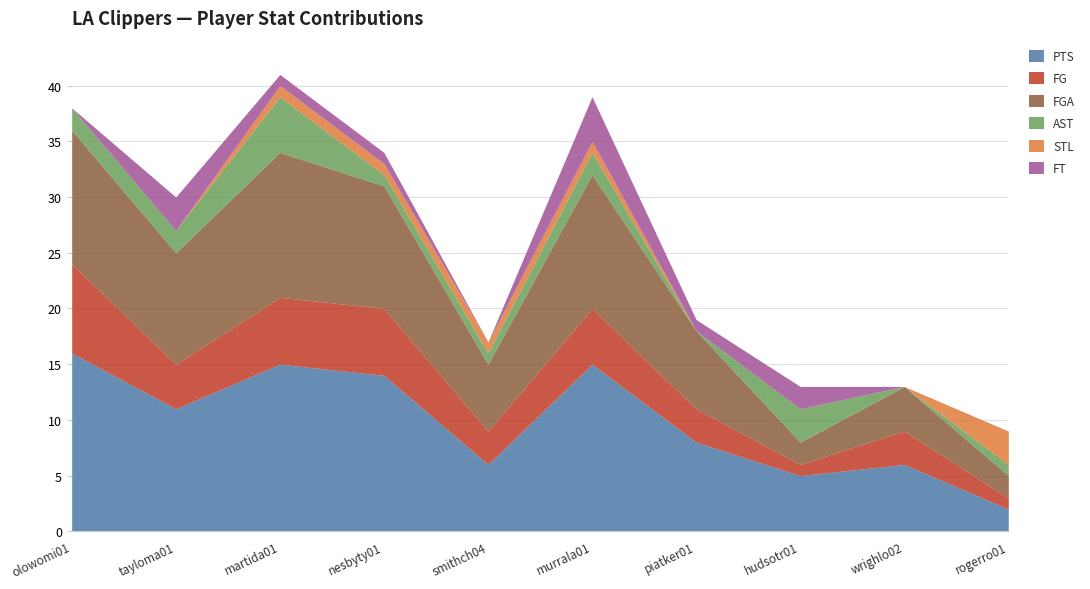

True or false: FT has a value of 2 at hudsotr01.

True